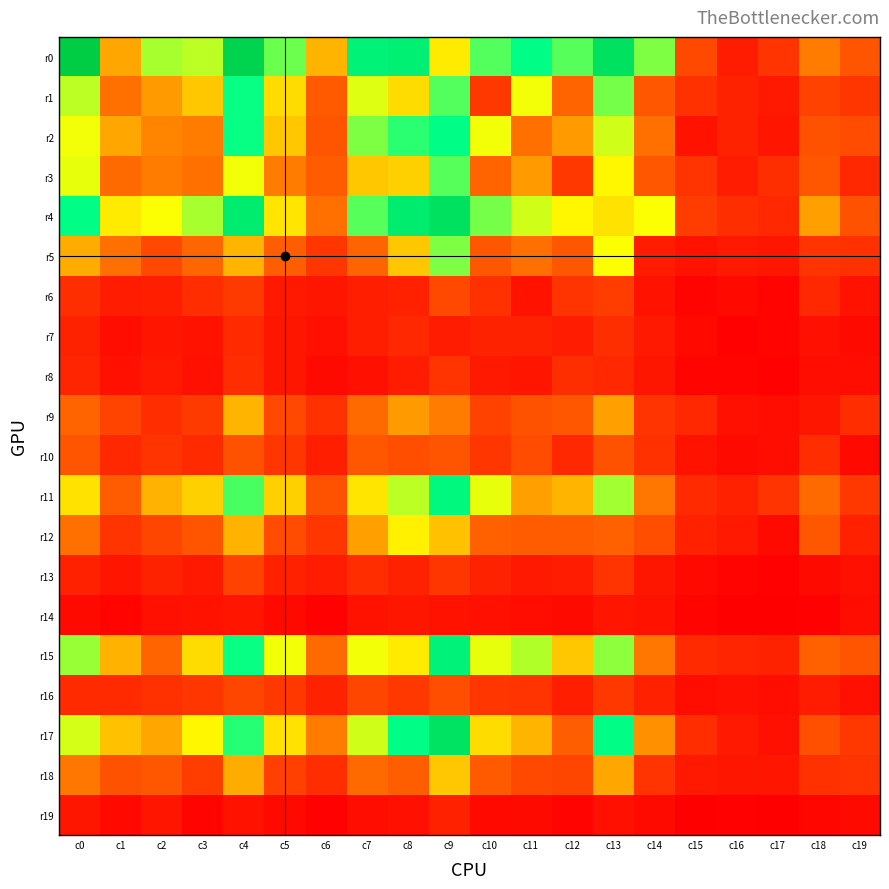

Which series has the widest spread of values?

r0